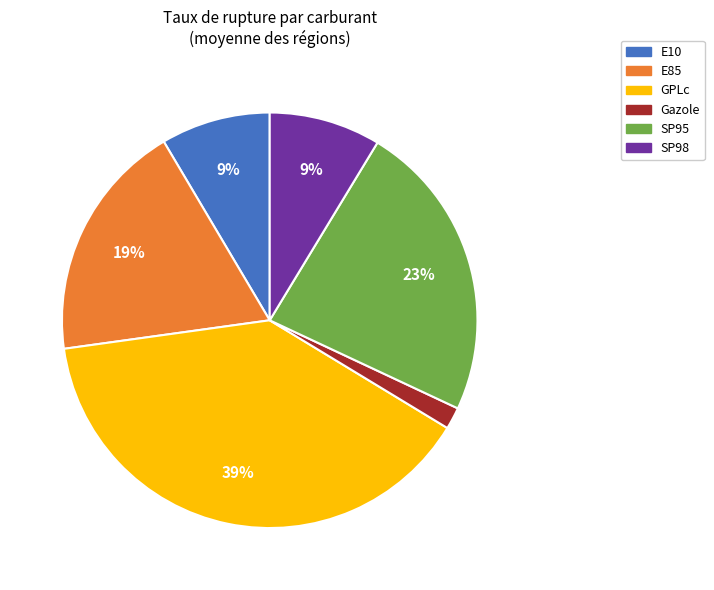

Which category has the biggest portion of the pie?

GPLc